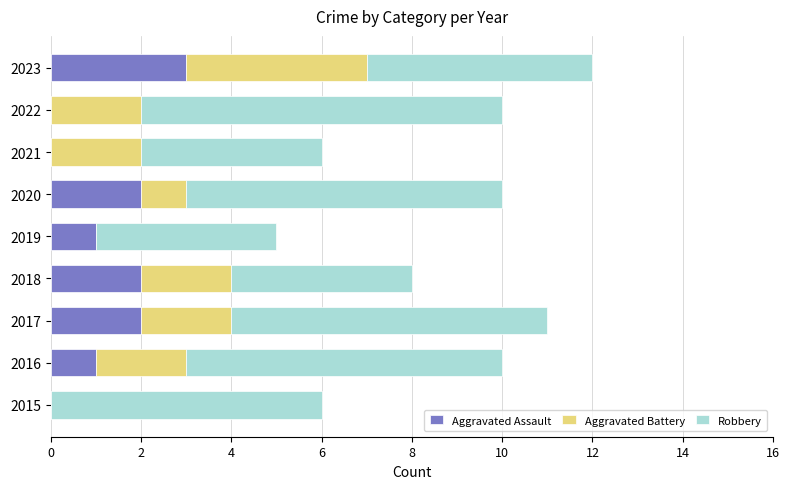

The value of Aggravated Assault at 2017 is 3. True or false?

False